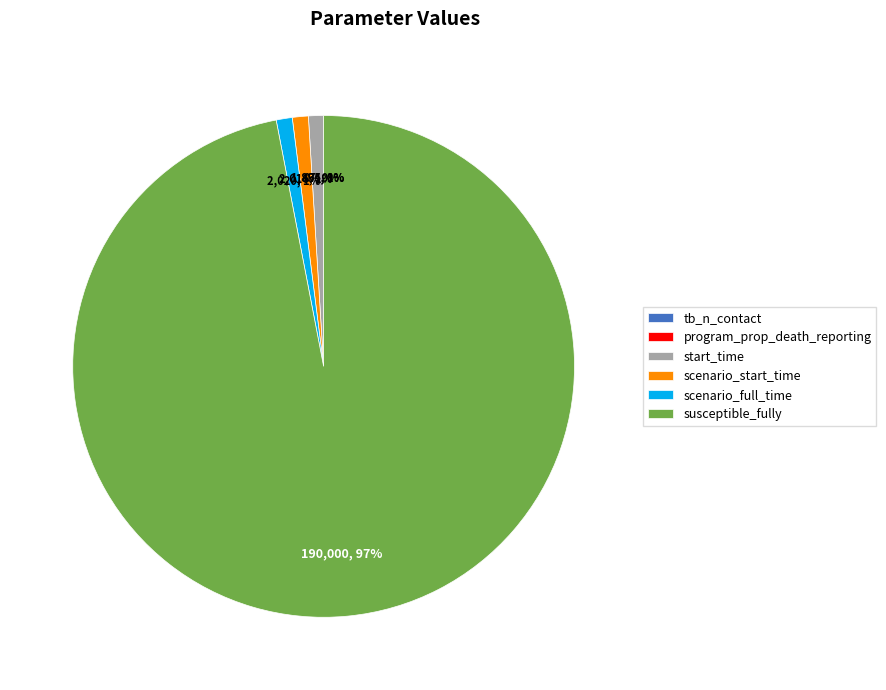

The scenario_start_time slice represents 10% of the pie. True or false?

False